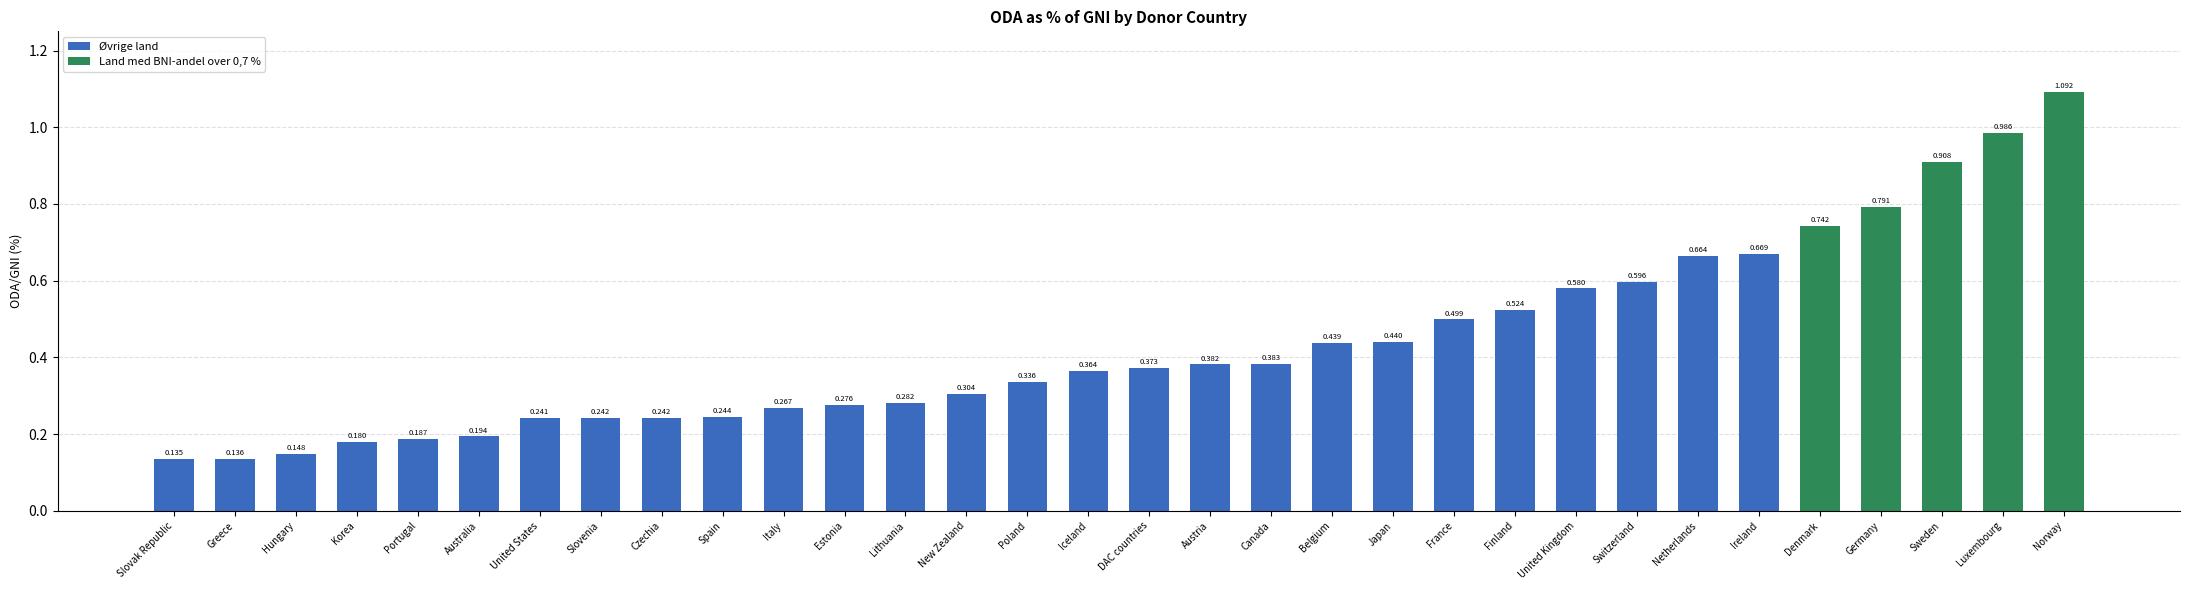

What is the change in value from Portugal to Netherlands?

+0.5